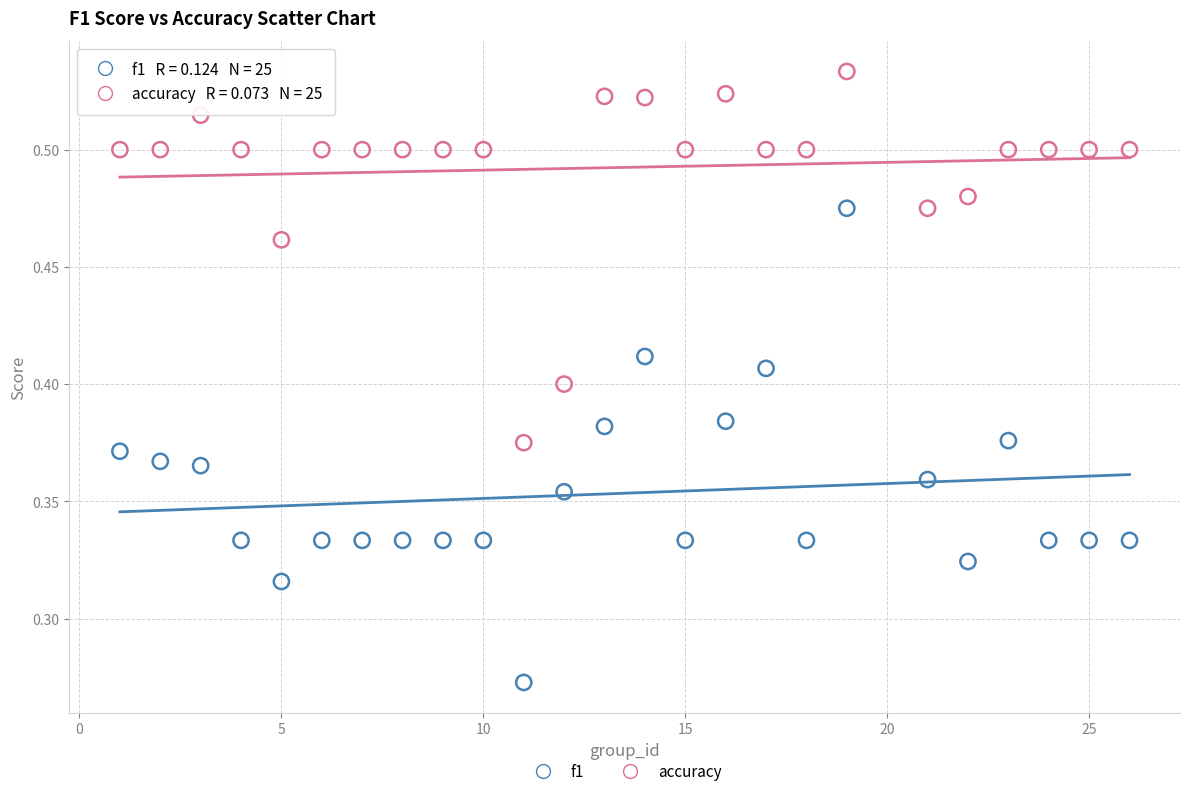

Across all data points, what is the range of X values (max minus min)?

25.0